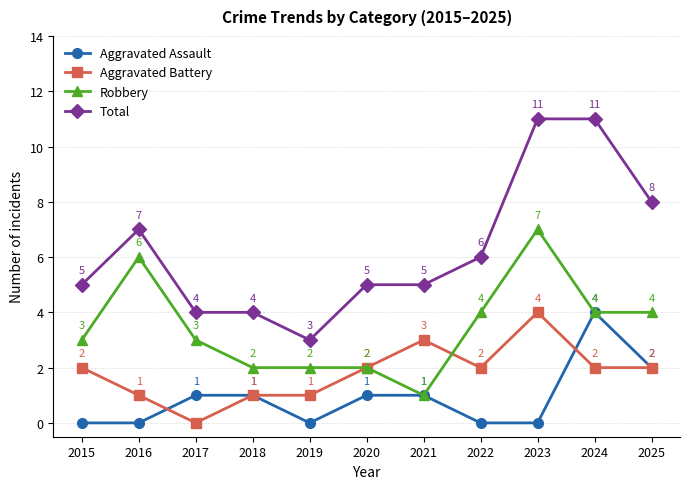

Where is Total nearest to the value 7?

2016